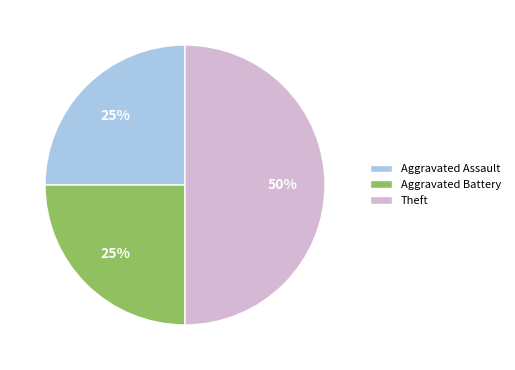

Does Aggravated Battery represent more than half of the total?

No